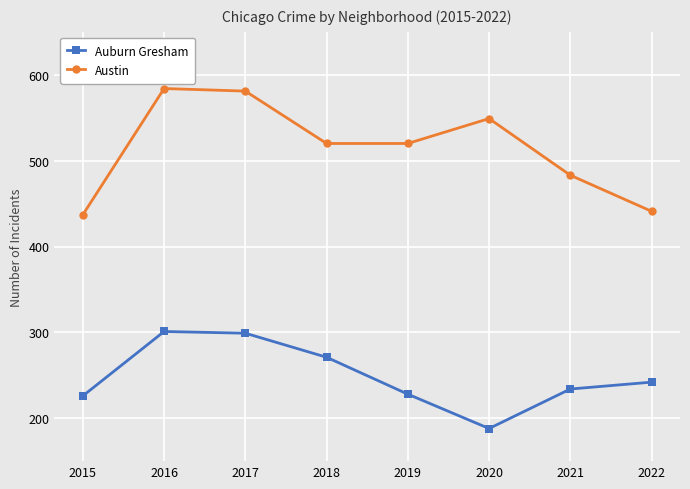

Where does the Austin series first go above 520?

2016